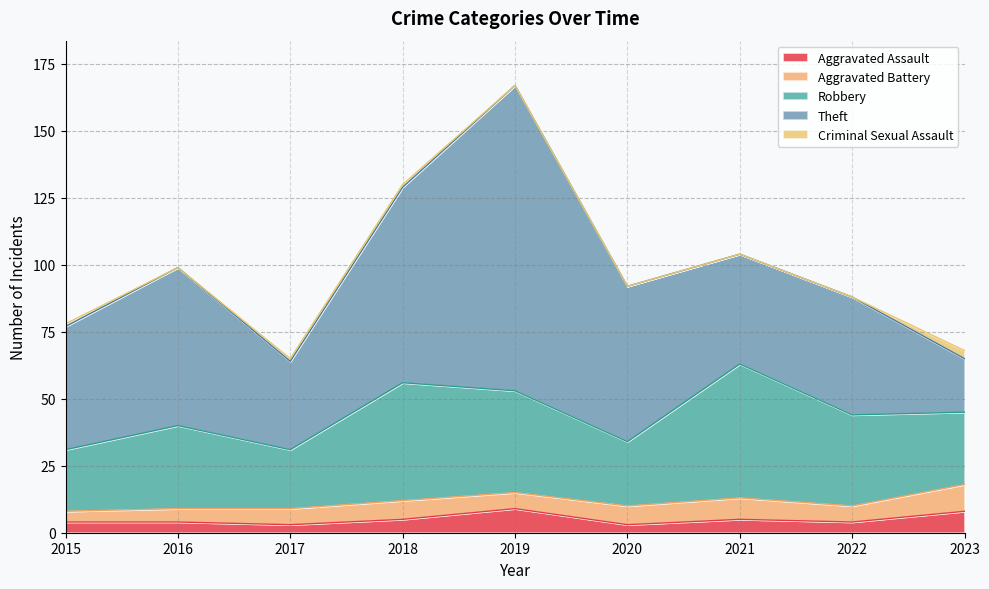

What is the value of the Aggravated Assault point at the 1st from the left?

4